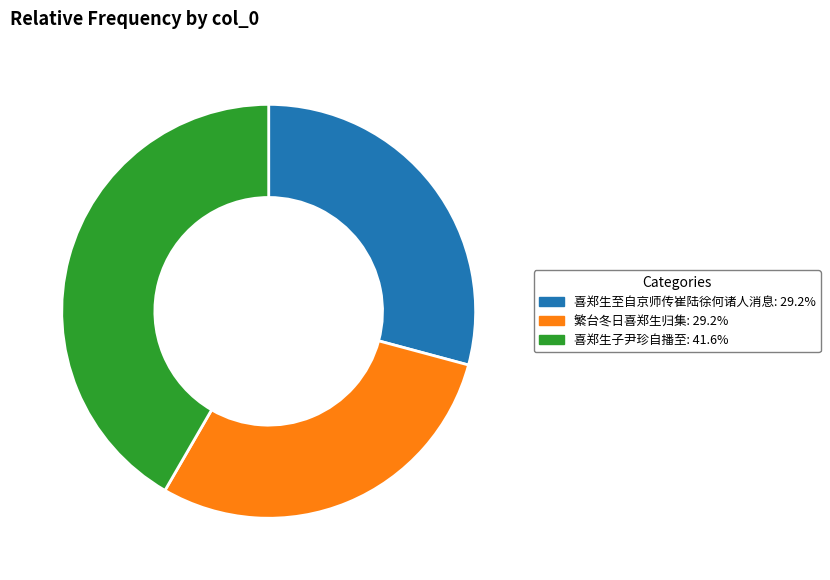

Is there a majority slice in this chart?

No